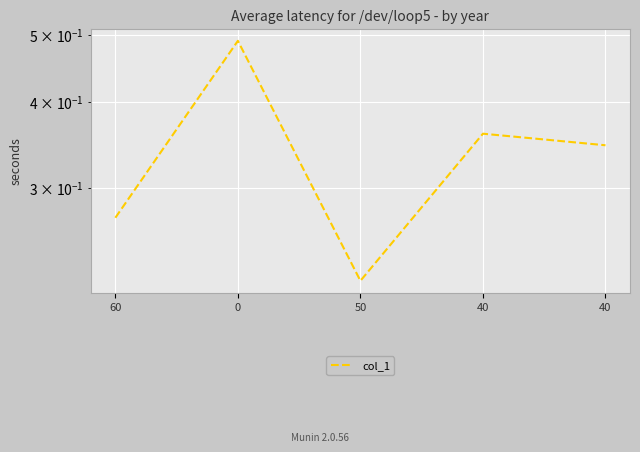

Rank the categories by value from highest to lowest.

0, 40, 40, 60, 50